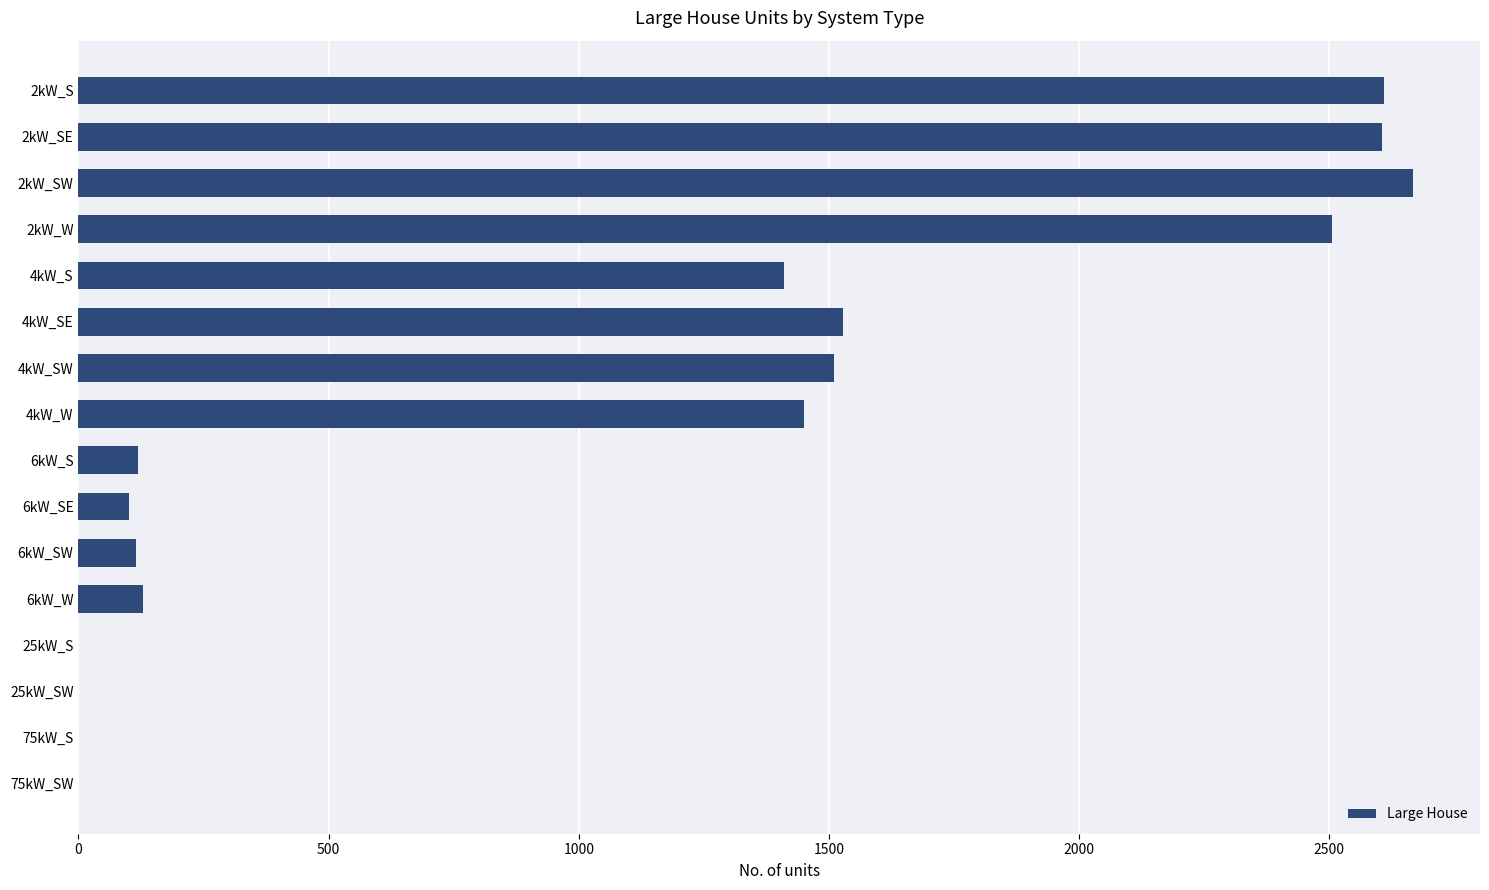

The value at 2kW_S is 2610. True or false?

True